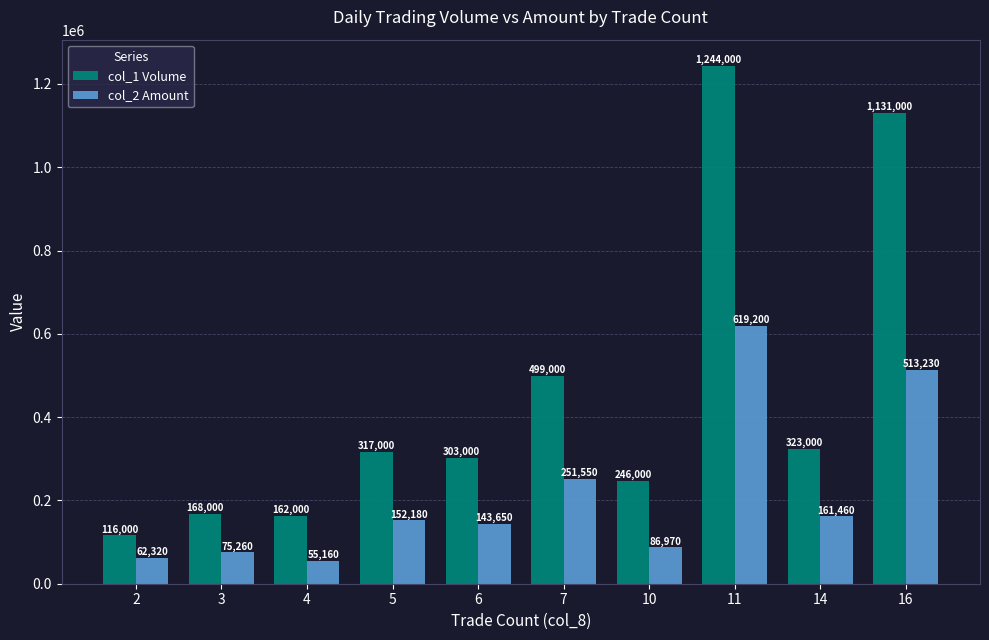

Reading right to left, extract all data points from this chart.

col_1 Volume: 16=1131000	14=323000	11=1244000	10=246000	7=499000	6=303000	5=317000	4=162000	3=168000	2=116000
col_2 Amount: 16=513230	14=161460	11=619200	10=86970	7=251550	6=143650	5=152180	4=55160	3=75260	2=62320